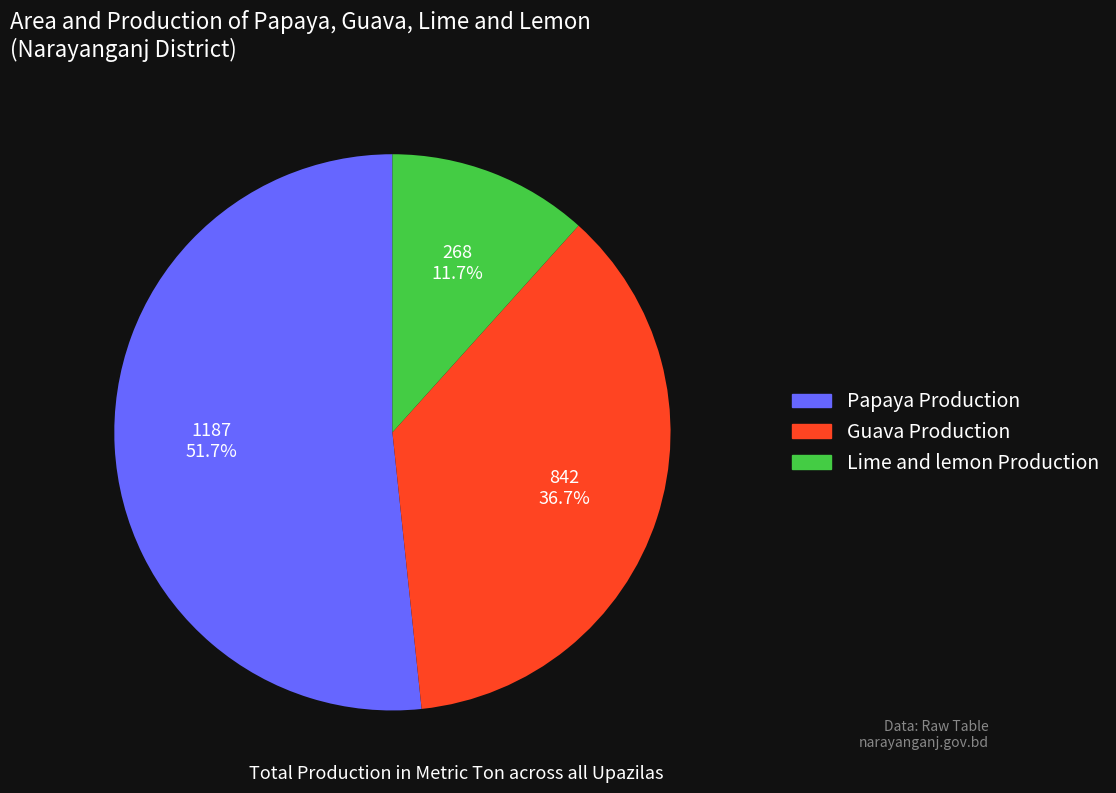

Is there a majority slice in this chart?

Yes